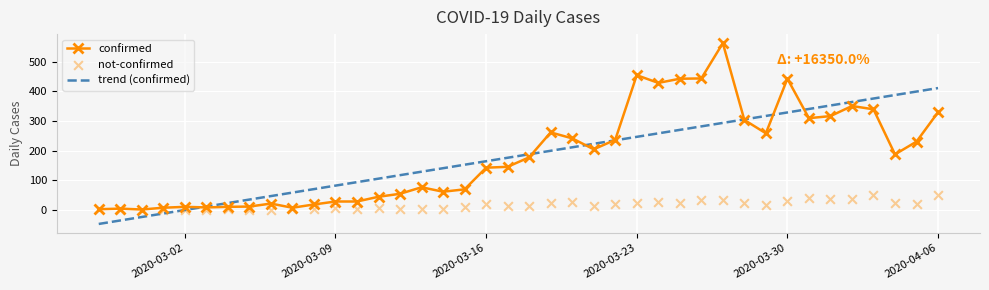

The trend (confirmed) series shows 570.3 at 2020-03-30. True or false?

False